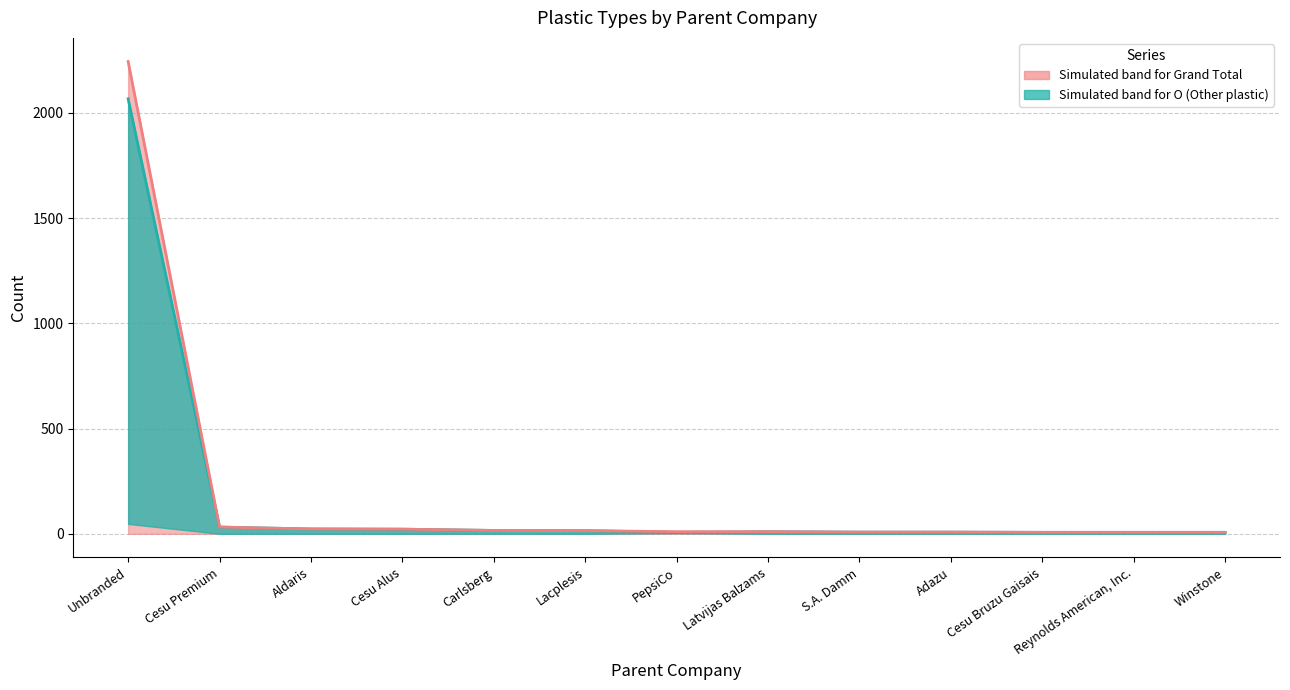

True or false: O (median) has a value of 7 at Reynolds American, Inc..

True